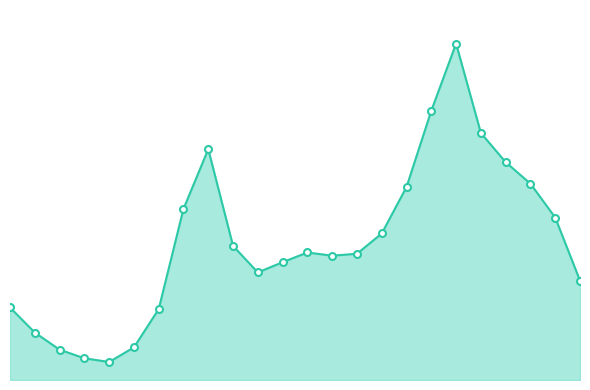

Is this an area chart (filled region under the line)?

Yes